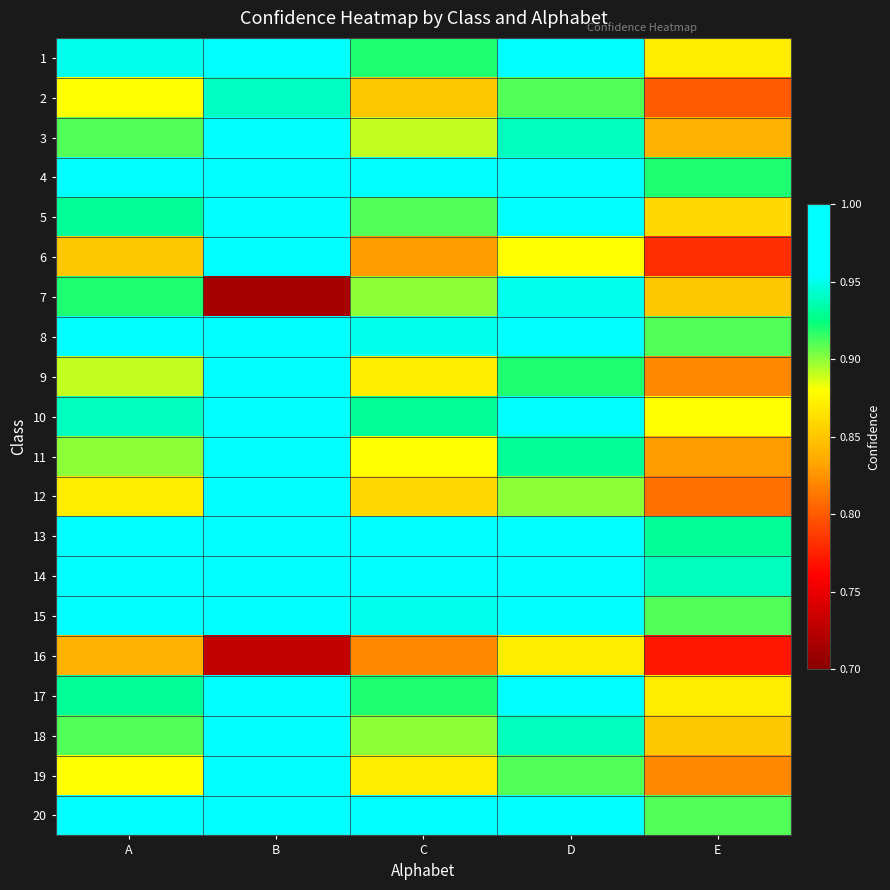

List the series in order of their peak value, lowest first.

16, 2, 7, 12, 11, 10, 19, 3, 9, 6, 5, 4, 17, 18, 13, 1, 15, 8, 20, 14